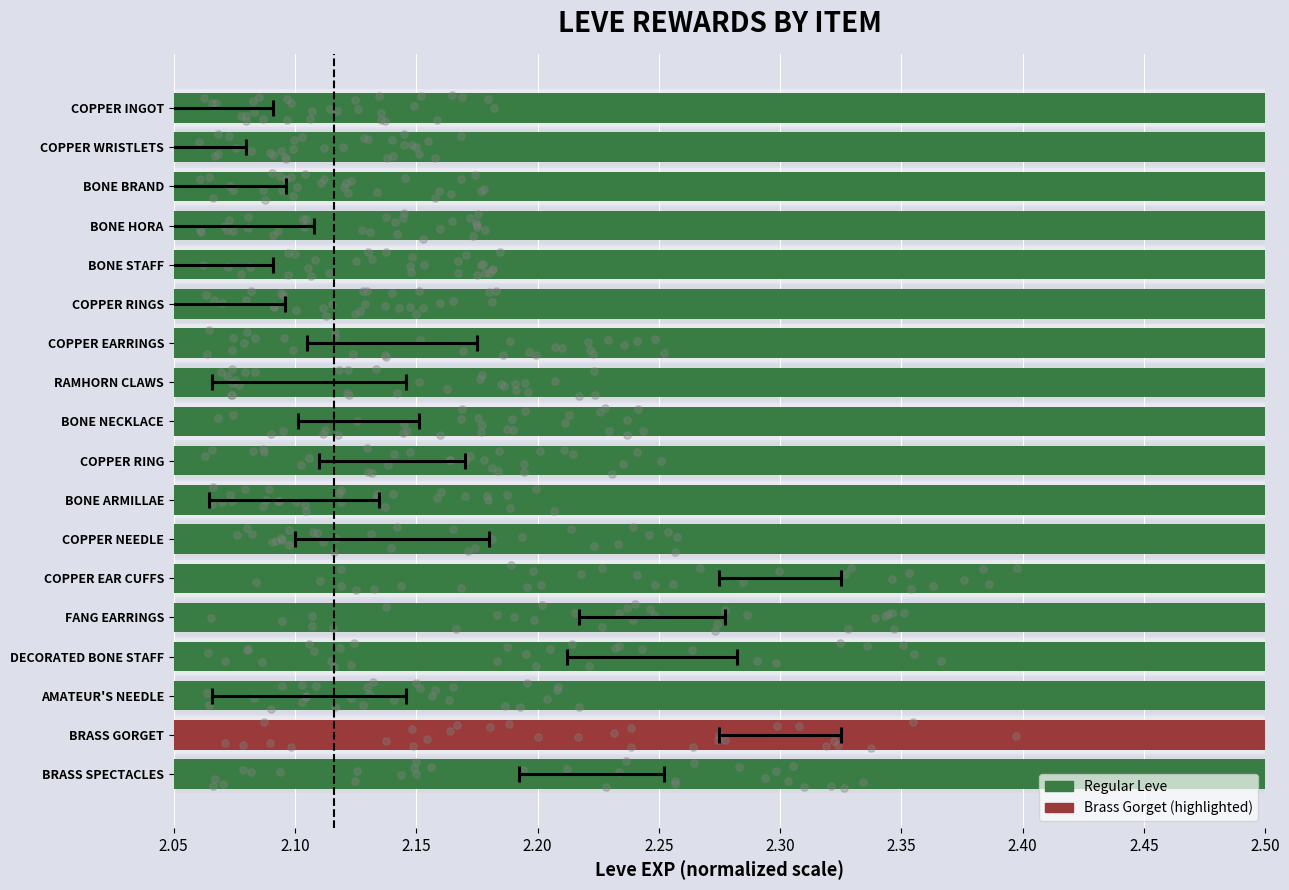

Between BONE BRAND and COPPER NEEDLE, which is larger?

COPPER NEEDLE